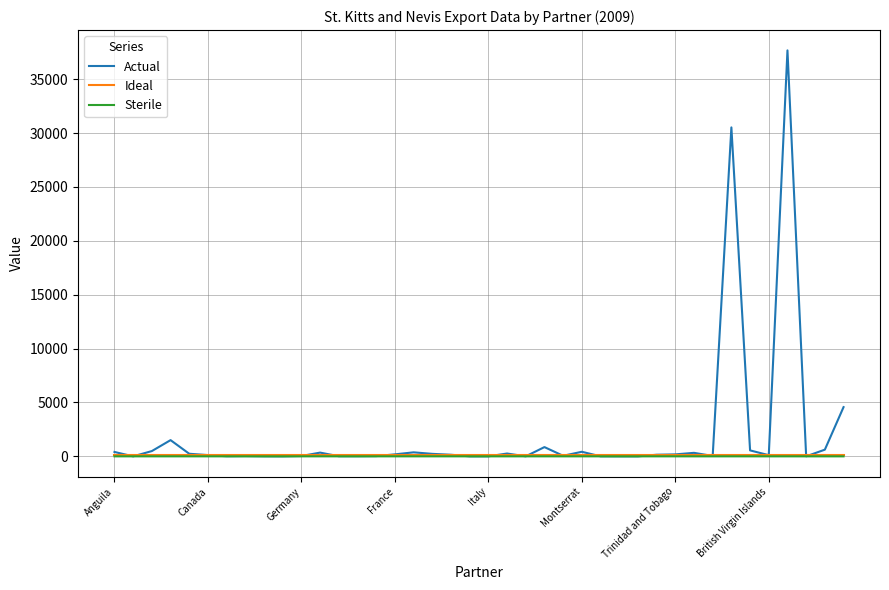

What is the difference between the maximum and minimum values in the Actual series?

37674.0